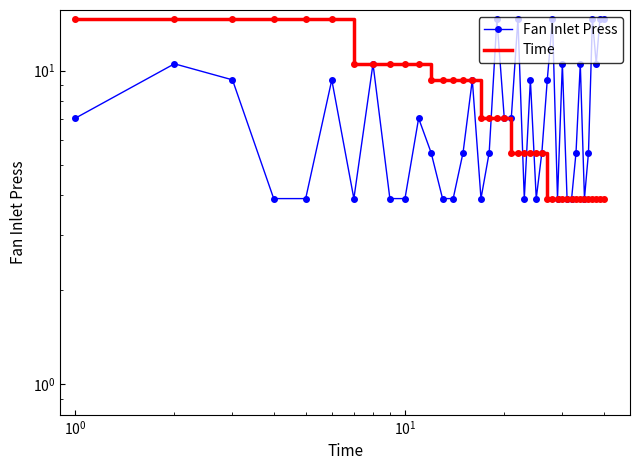

Reading left to right, extract all data points from this chart.

Fan Inlet Press: 7.0	10.5	9.3	3.9	3.9	9.3	3.9	10.5	3.9	3.9	7.0	5.5	3.9	3.9	5.5	9.3	3.9	5.5	14.6	7.0	7.0	14.6	3.9	9.3	3.9	5.5	9.3	14.6	3.9	10.5	3.9	3.9	5.5	10.5	3.9	5.5	14.6	10.5	14.6	14.6
Time: 14.6	14.6	14.6	14.6	14.6	14.6	10.5	10.5	10.5	10.5	10.5	9.3	9.3	9.3	9.3	9.3	7.0	7.0	7.0	7.0	5.5	5.5	5.5	5.5	5.5	5.5	3.9	3.9	3.9	3.9	3.9	3.9	3.9	3.9	3.9	3.9	3.9	3.9	3.9	3.9